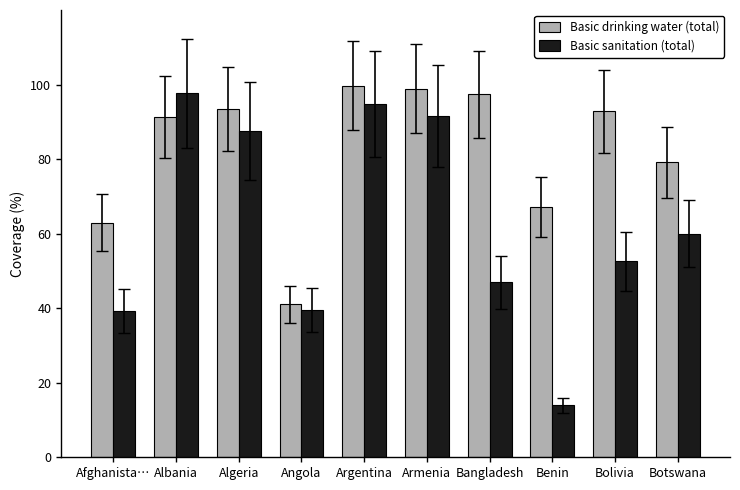

What is the smallest value displayed?

13.9